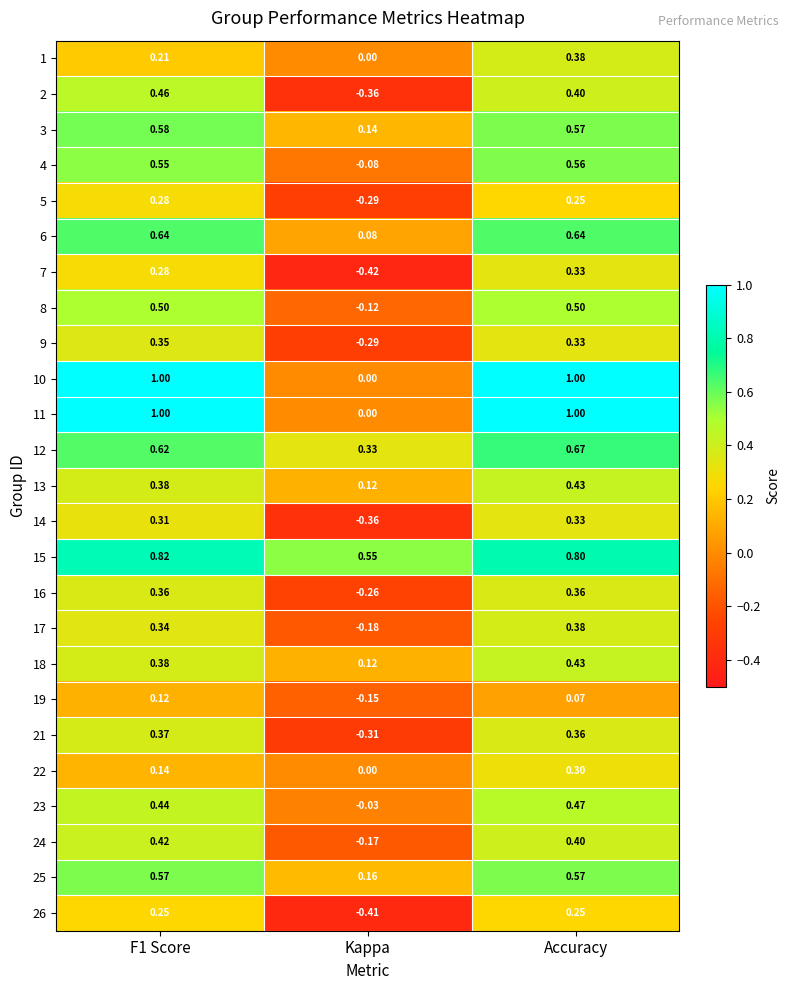

At which label does 8 reach its minimum?

Kappa